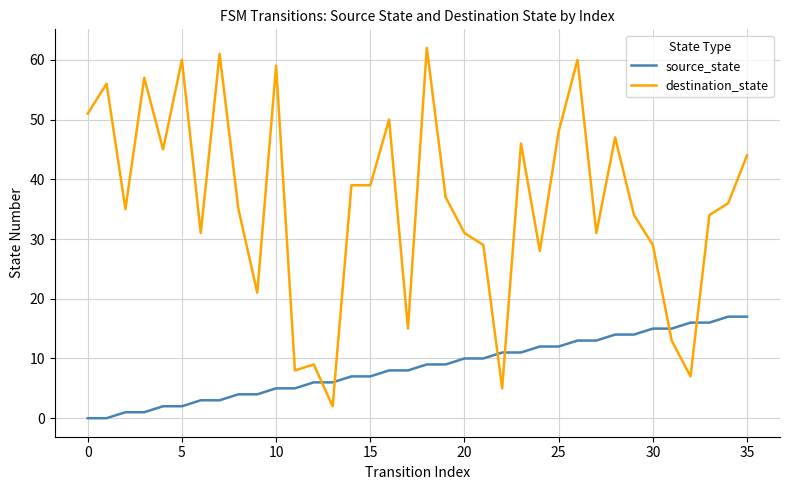

How many times do source_state and destination_state cross each other?

6